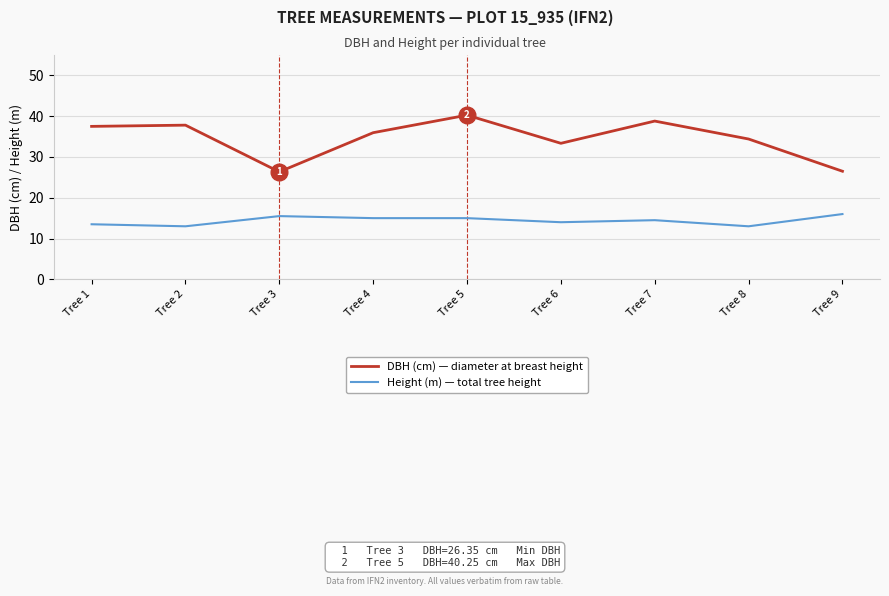

True or false: Height (m) — total tree height has a value of 25.4 at Tree 4.

False